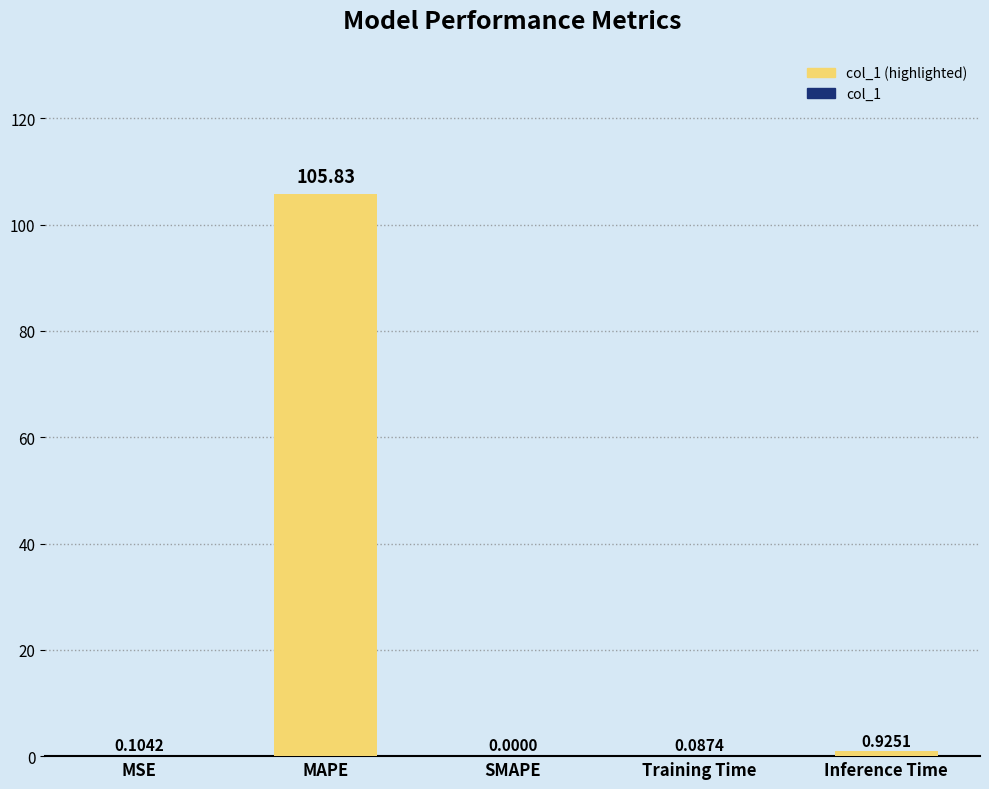

What is the difference between the values at Inference Time and MAPE?

104.9